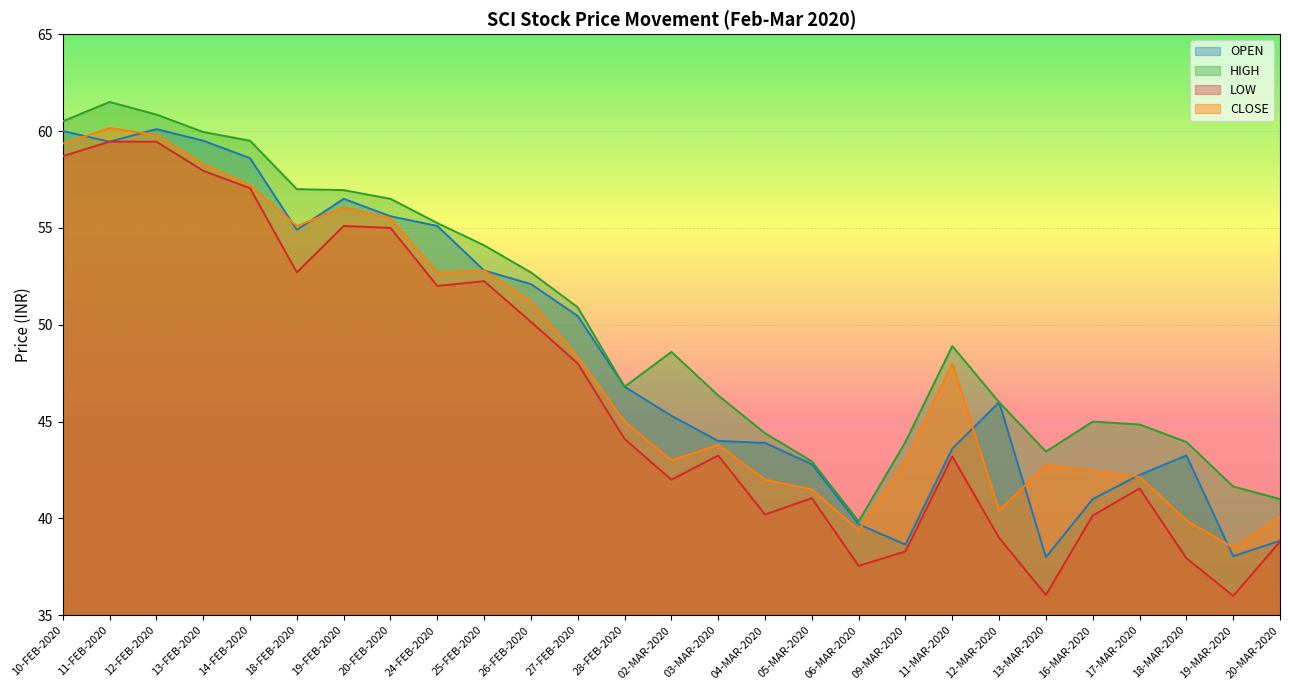

Is it true that LOW equals 40.1 at 16-MAR-2020?

True